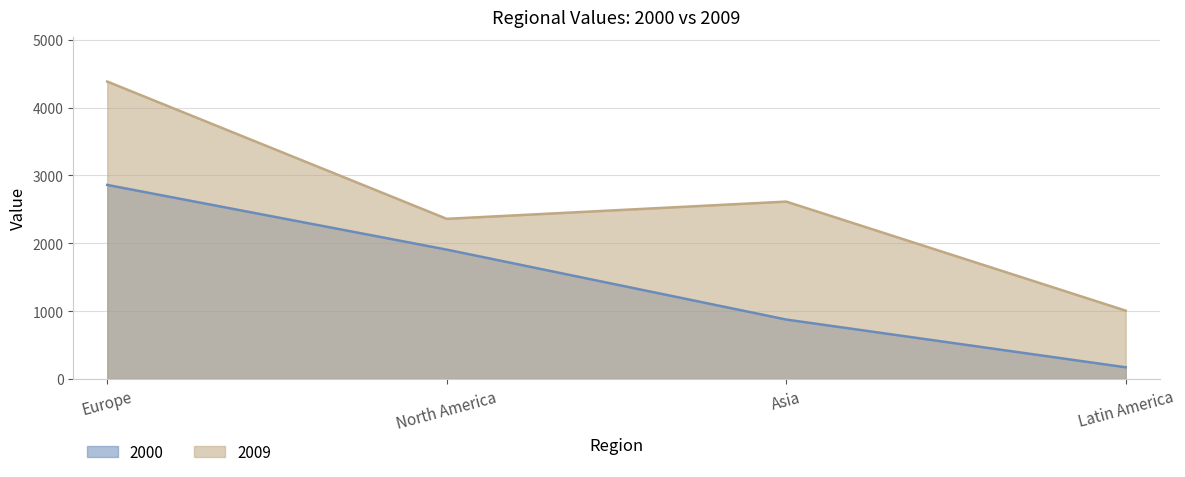

What are all the series names shown in the legend?

2000, 2009